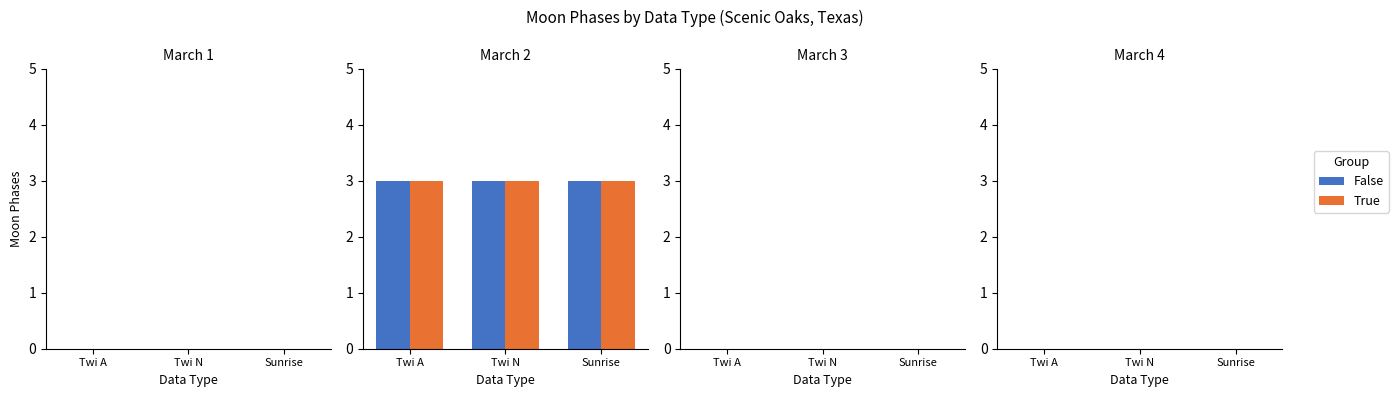

True or false: False has a value of 1 at 1.

False